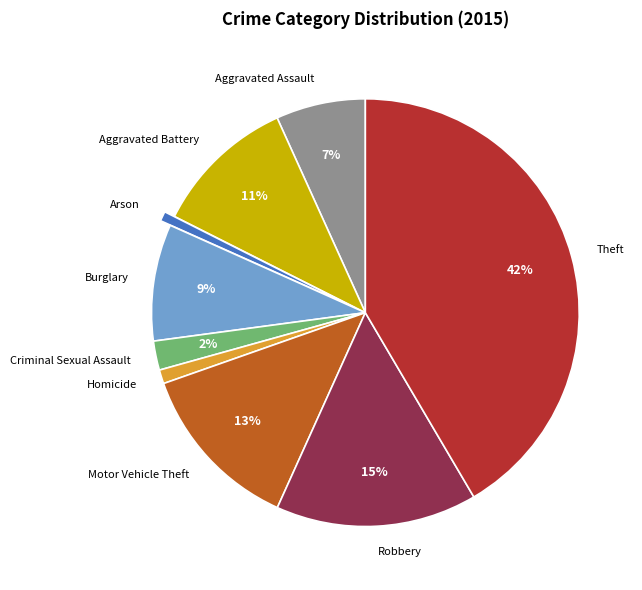

To the nearest percent, what is the combined percentage of Robbery and Arson?

16%